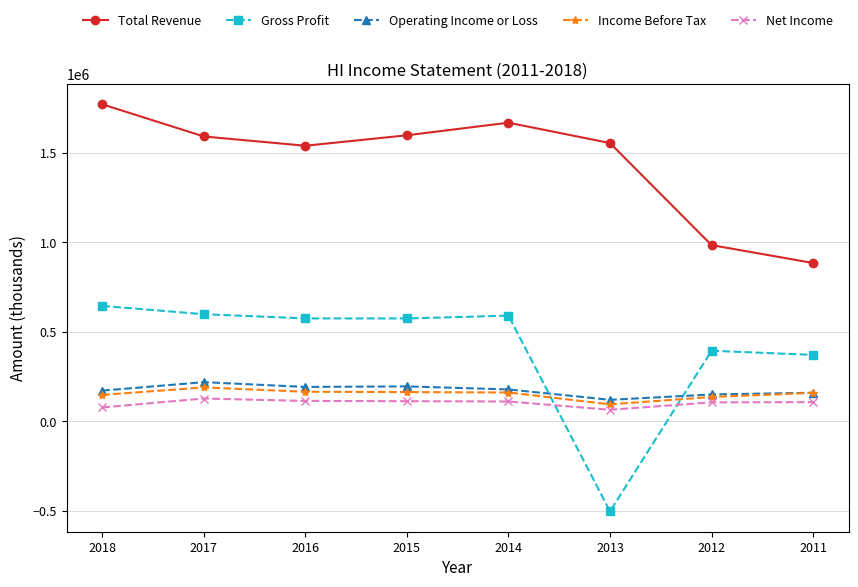

What is the value of the Income Before Tax point at the 7th from the left?

134900